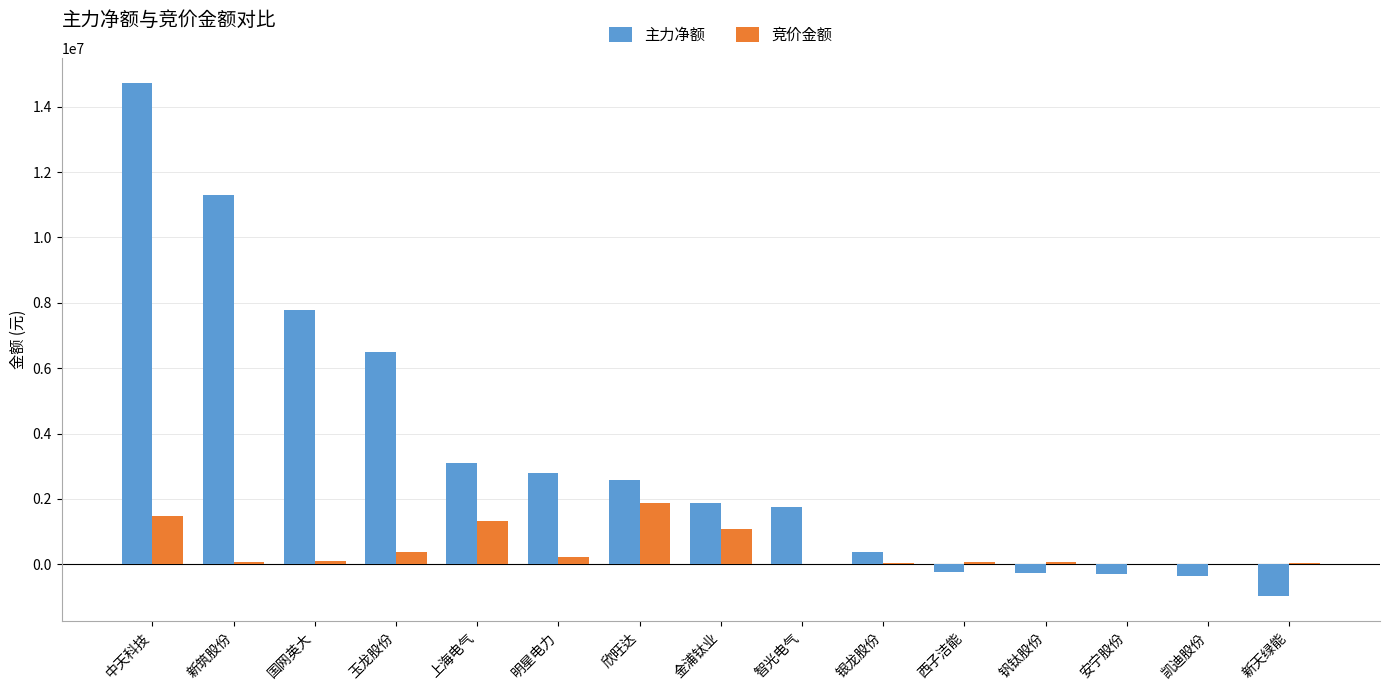

At which category does the chart reach its peak across all series?

中天科技